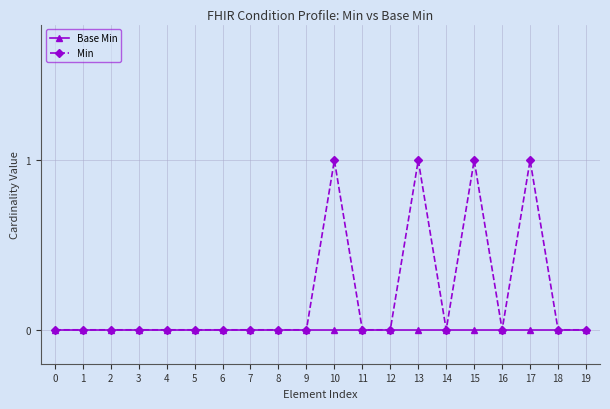

Reading right to left, what are all the values shown in this chart?

Base Min: 19=0	18=0	17=0	16=0	15=0	14=0	13=0	12=0	11=0	10=0	9=0	8=0	7=0	6=0	5=0	4=0	3=0	2=0	1=0	0=0
Min: 19=0	18=0	17=1	16=0	15=1	14=0	13=1	12=0	11=0	10=1	9=0	8=0	7=0	6=0	5=0	4=0	3=0	2=0	1=0	0=0